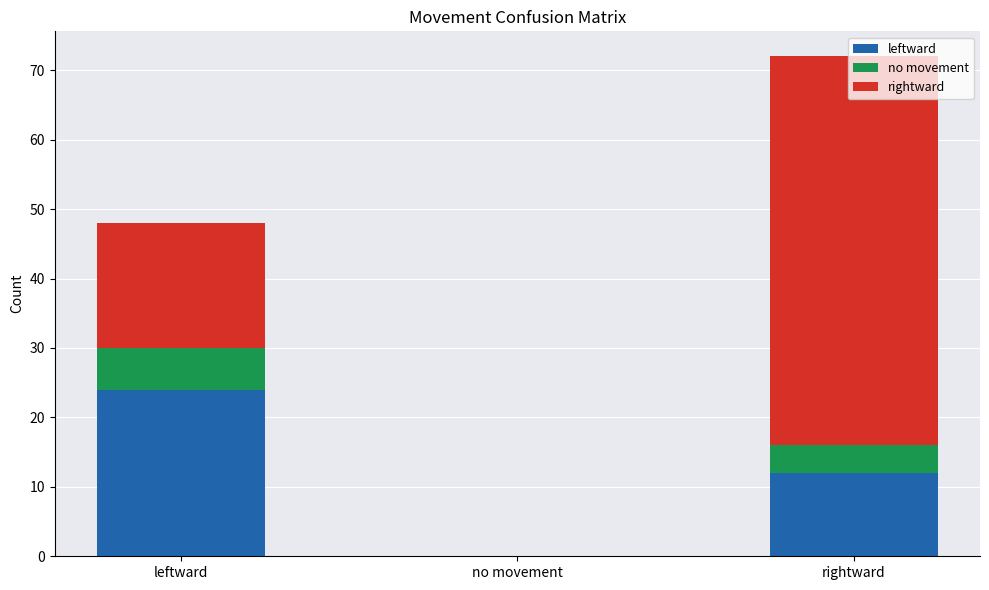

At which label does leftward reach its peak?

leftward